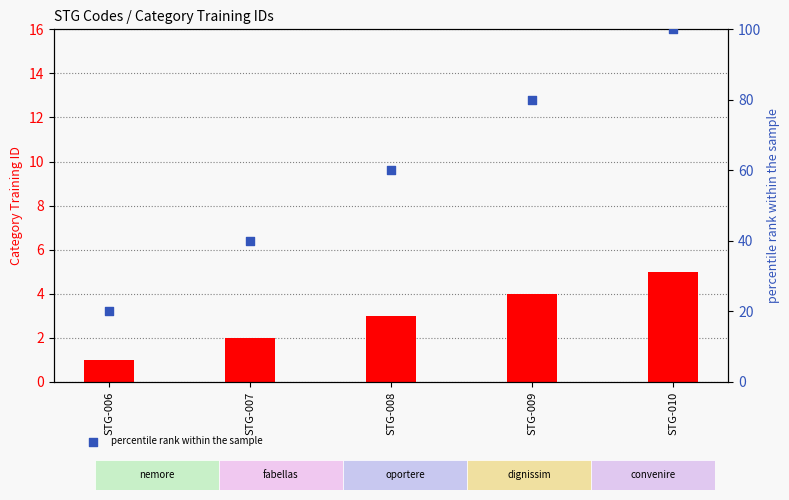

Which series reaches the maximum Y coordinate?

percentile rank within the sample